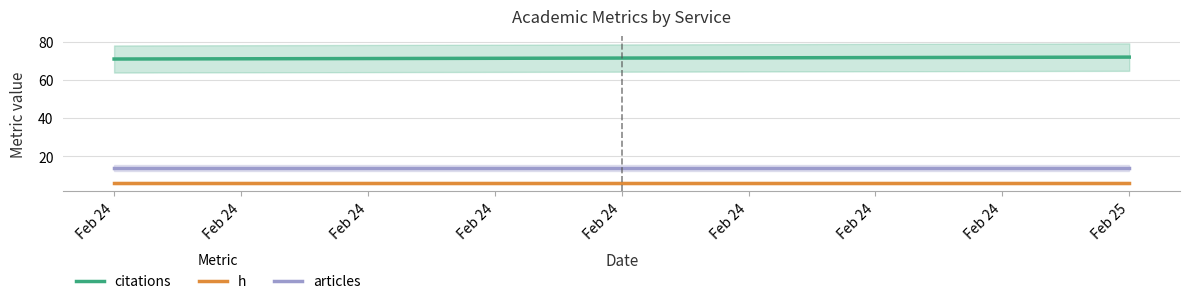

What is the sum of all h values?

12